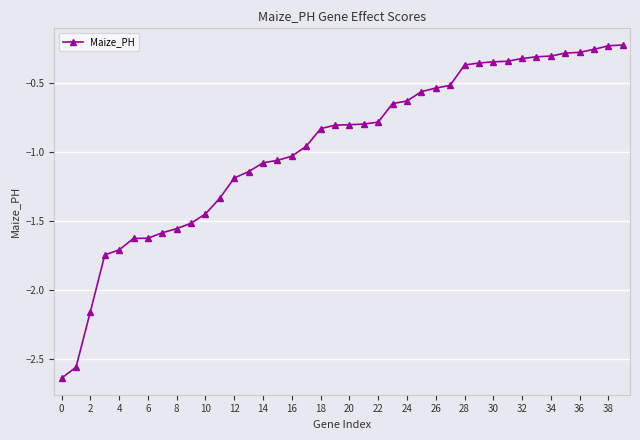

What is the value of the 13th point from the left?

-1.2